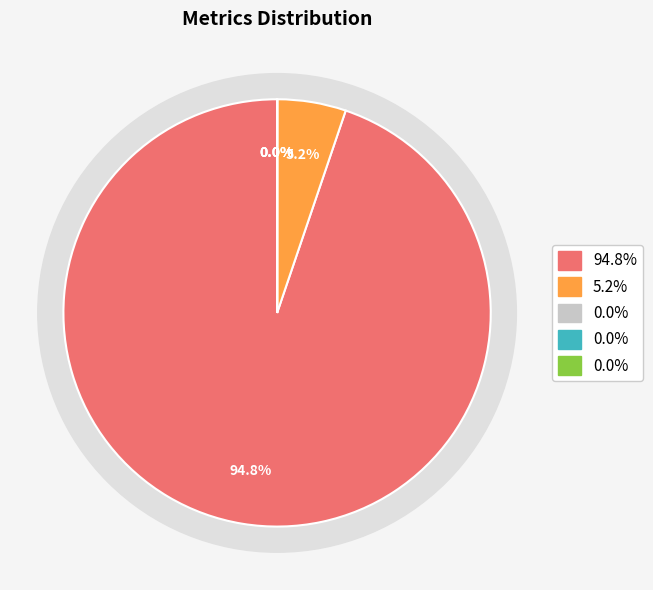

How many segments does this pie chart have?

5